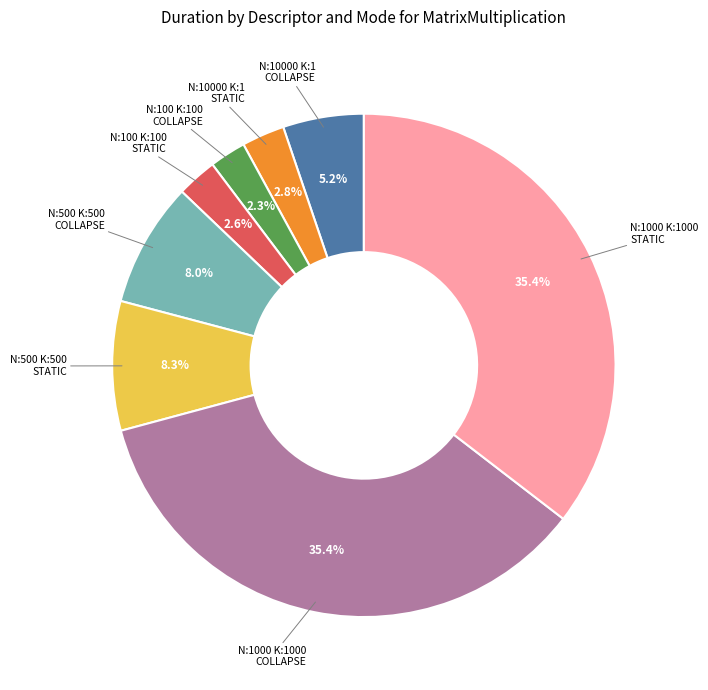

Is the sum of N:100 K:100 COLLAPSE and N:1000 K:1000 COLLAPSE greater than half?

No